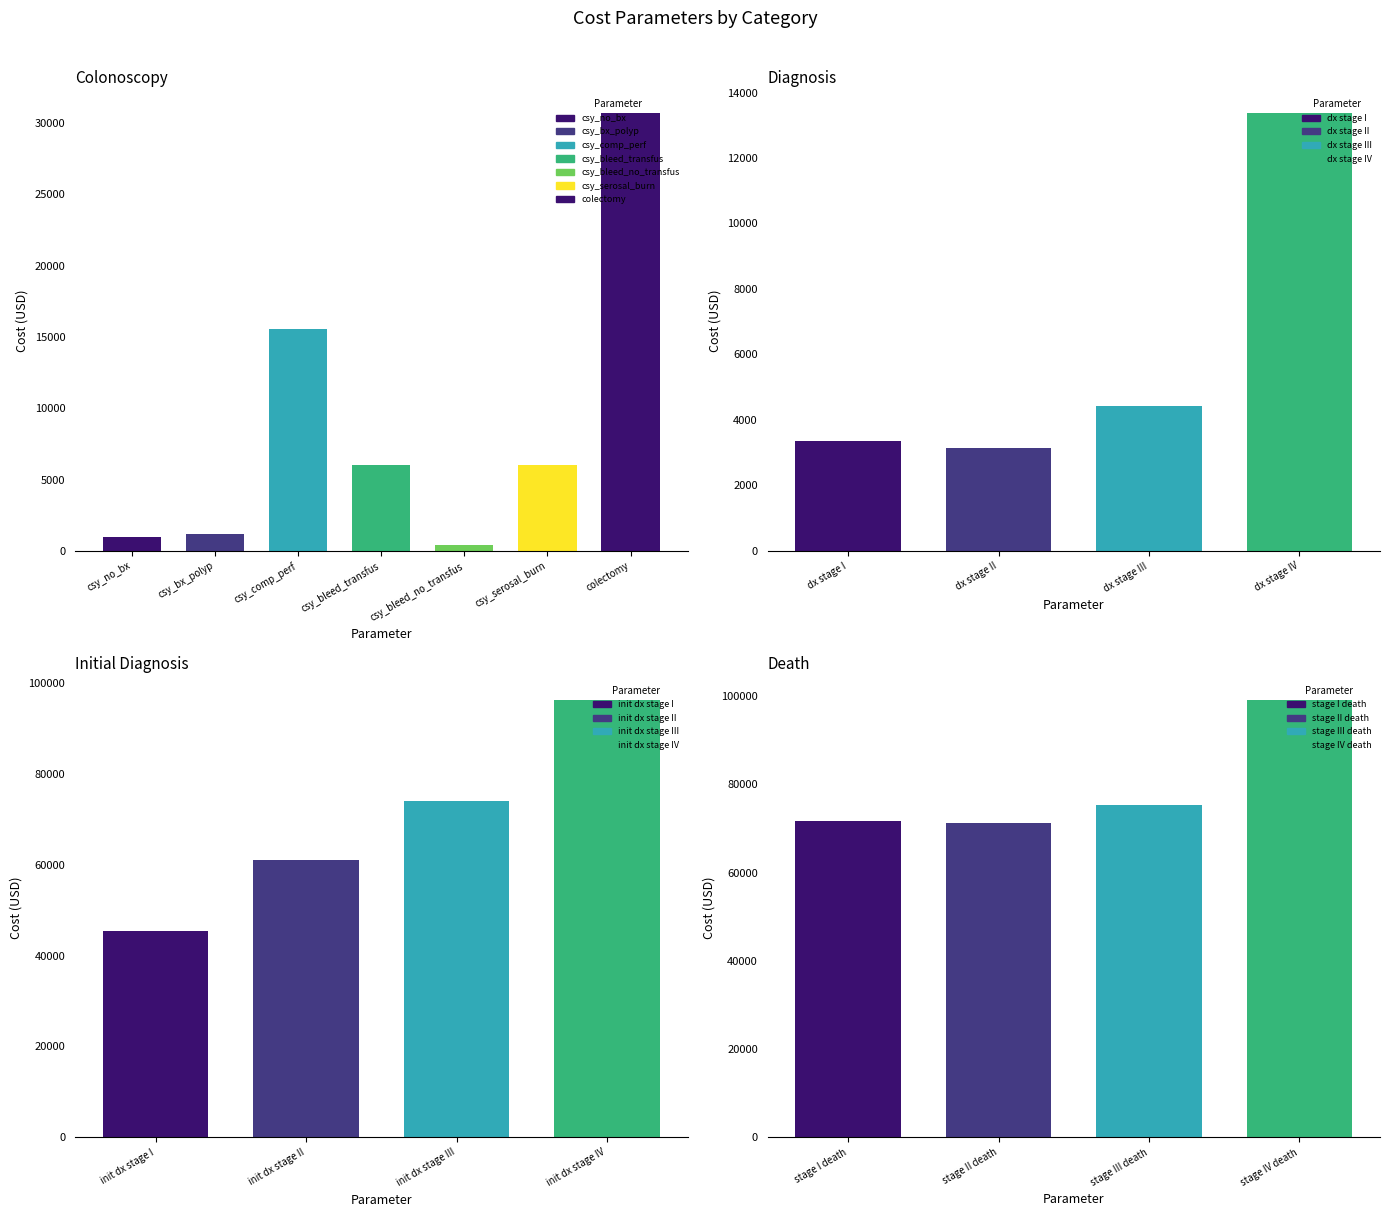

What is the approximate value of Colonoscopy Costs at csy_bleed_transfus?

6021.2